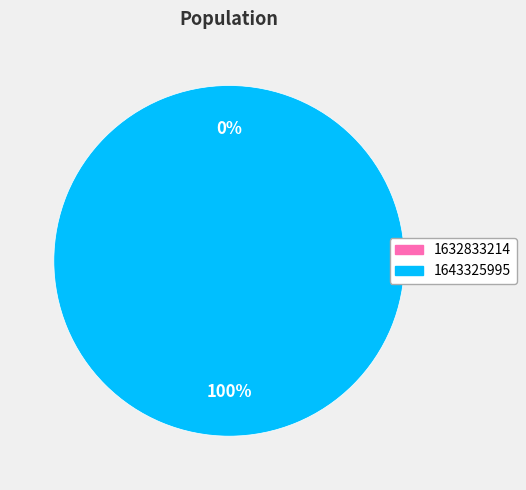

To the nearest percent, what percentage of the pie is 1643325995?

100%